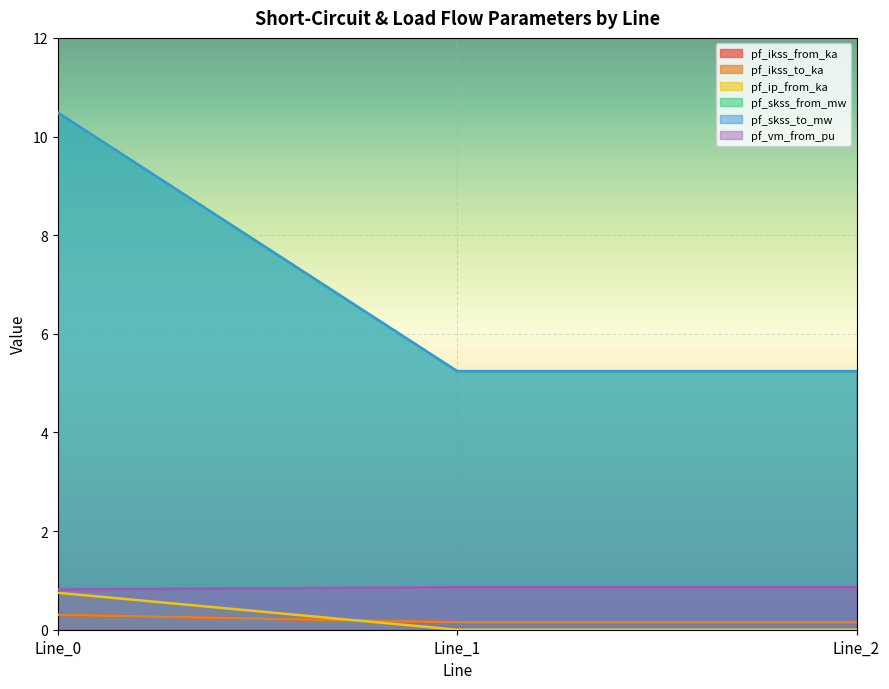

Reading left to right, transcribe all the data shown in this chart.

pf_ikss_from_ka: 0.3	0.2	0.2
pf_ikss_to_ka: 0.3	0.2	0.2
pf_ip_from_ka: 0.7	0.0	0.0
pf_skss_from_mw: 10.5	5.2	5.2
pf_skss_to_mw: 10.5	5.2	5.2
pf_vm_from_pu: 0.8	0.9	0.9